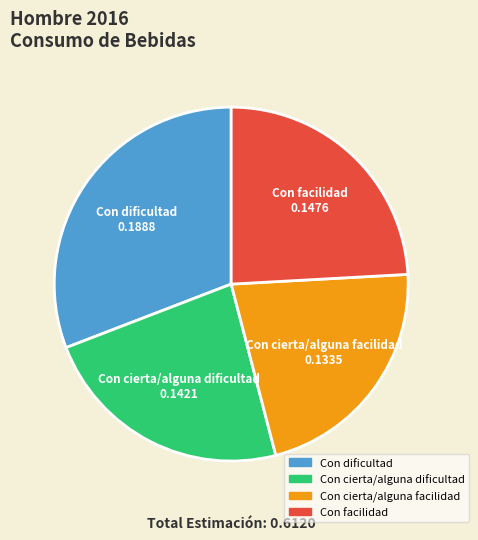

Is the sum of Con cierta/alguna dificultad and Con dificultad greater than half?

Yes